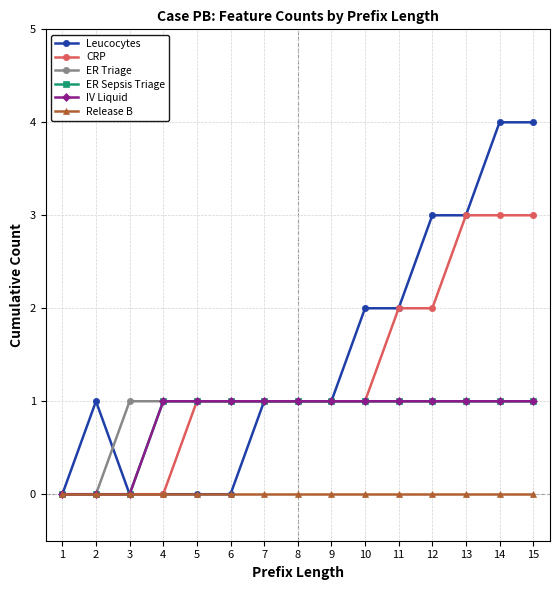

What is the difference between the maximum and minimum values in the CRP series?

3